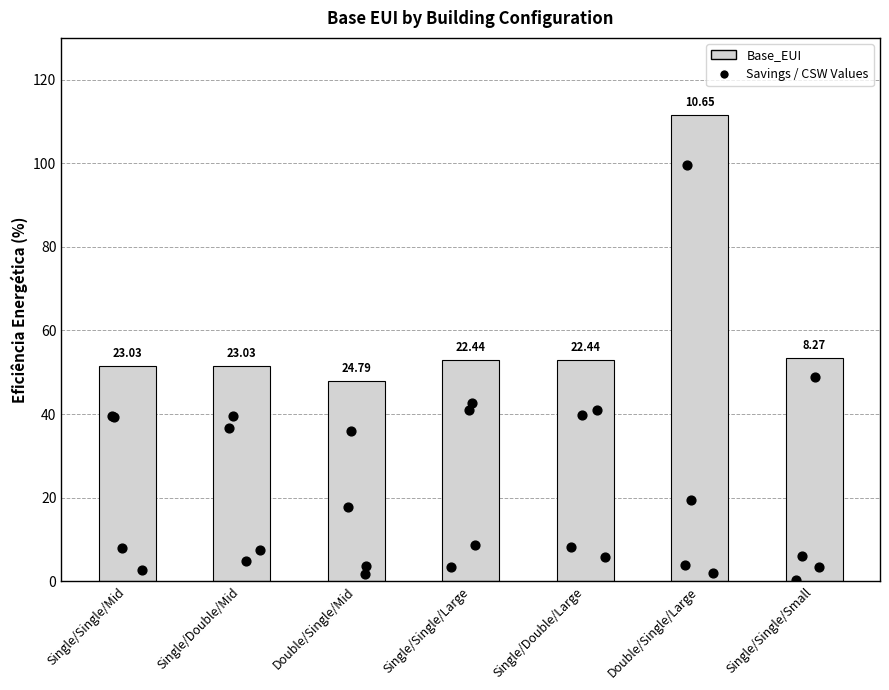

What is the change in value from Double/Single/Large to Single/Single/Small?

-58.1